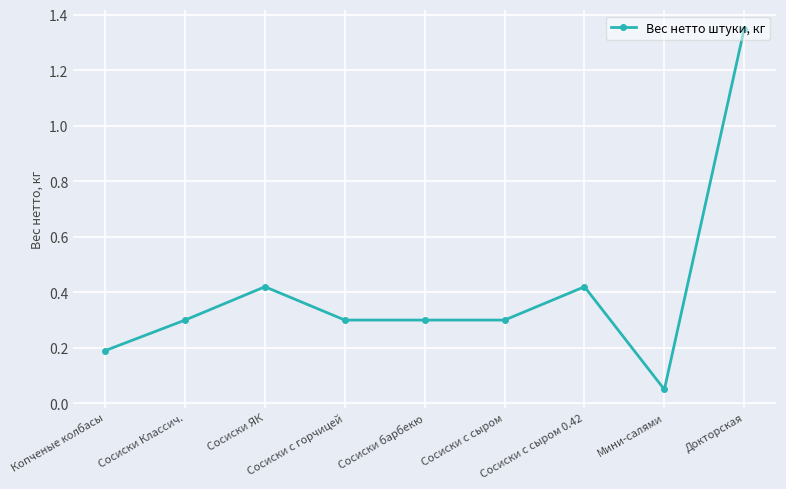

What is the value of the 6th point from the left?

0.3